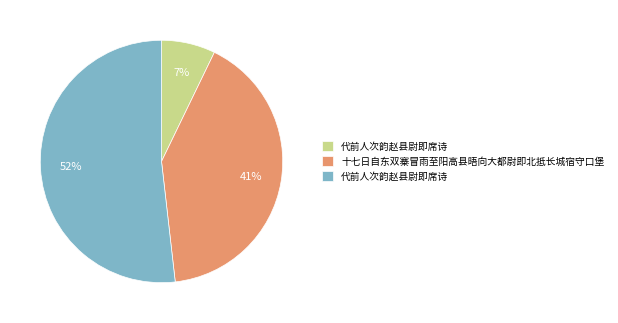

To the nearest percent, what is the difference between the largest and smallest slice percentages?

45%